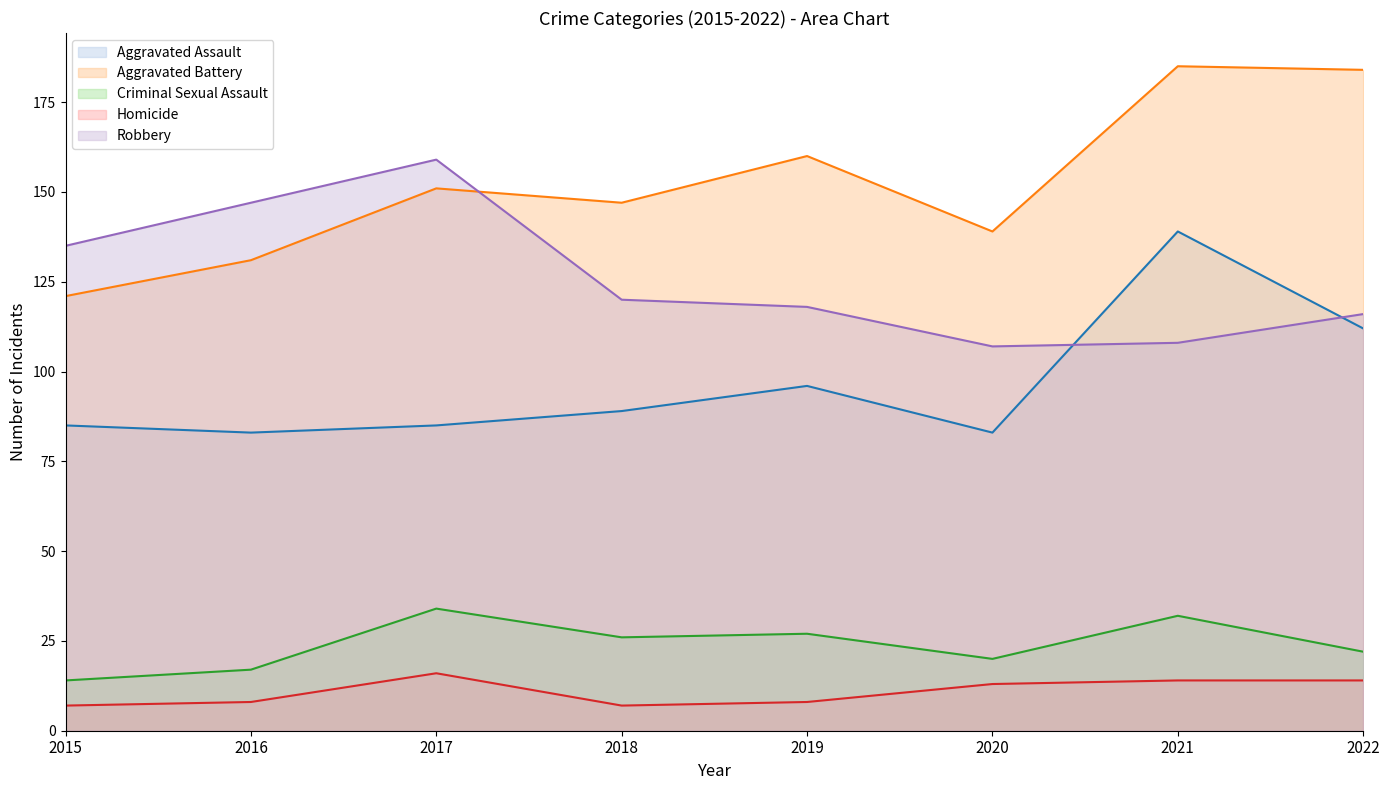

Count the number of categories in the chart.

8